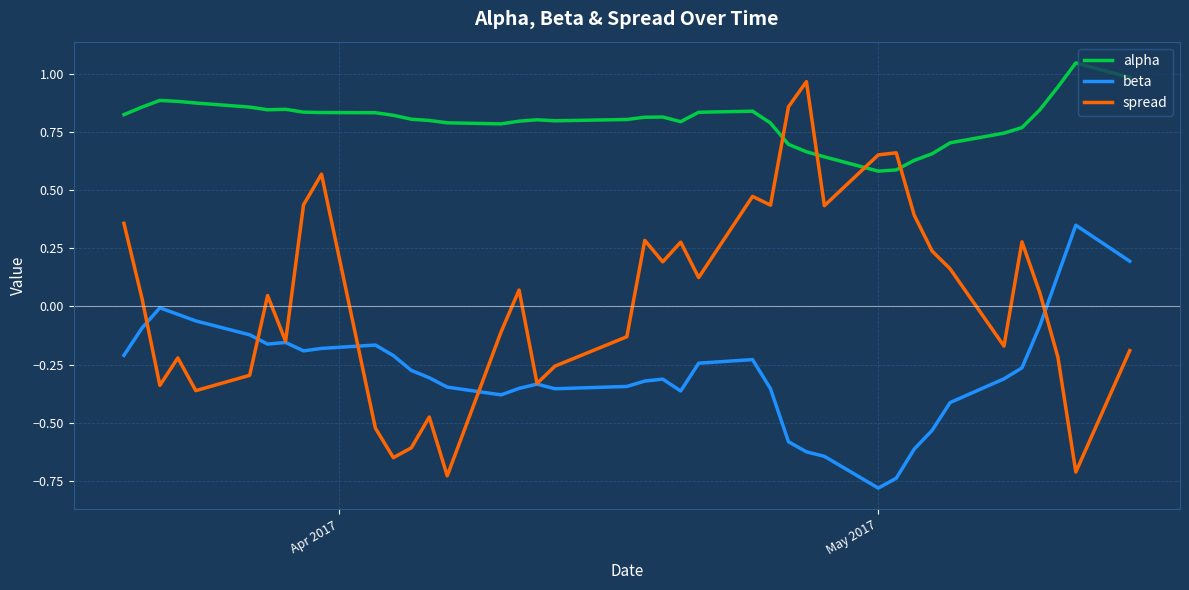

Count the number of categories in the chart.

40